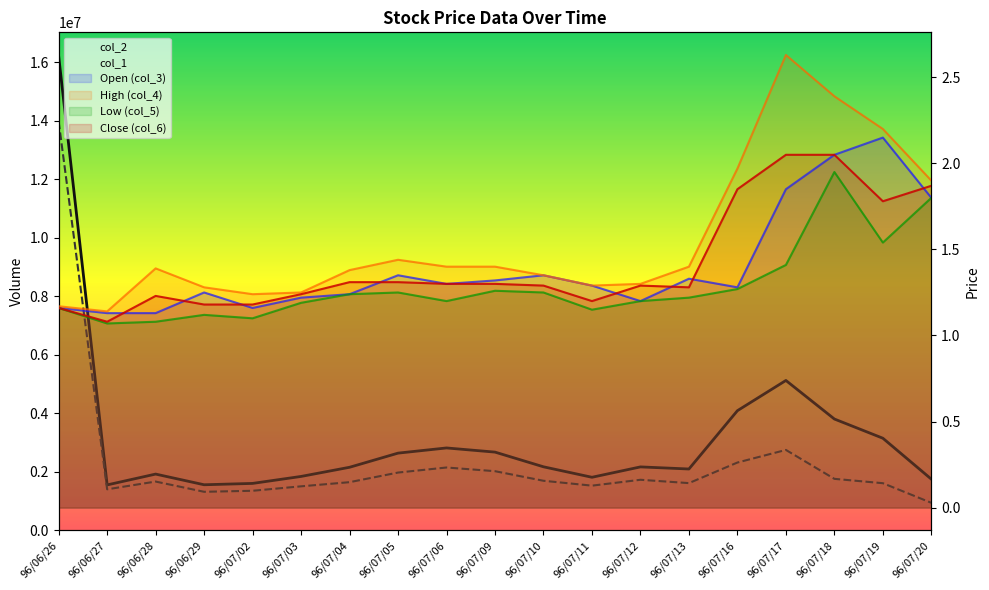

At which category does col_2 reach its first local valley?

96/06/27